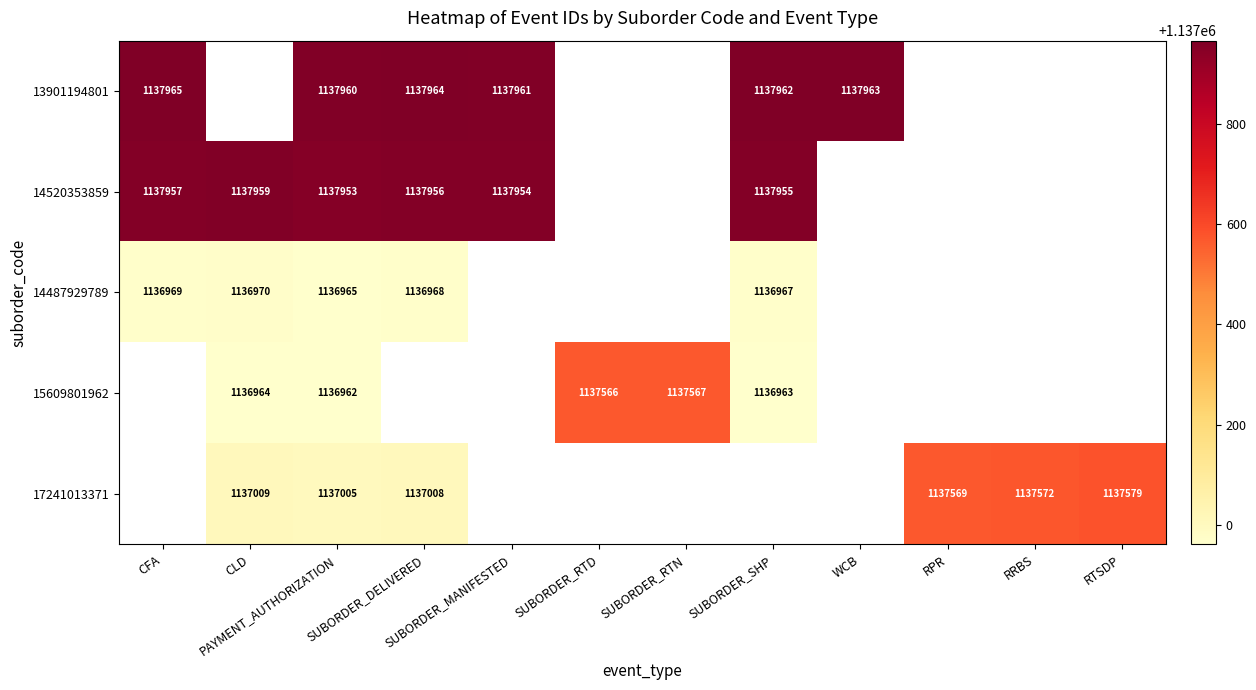

What is the sum of the 13901194801 values at CFA and WCB?

2275928